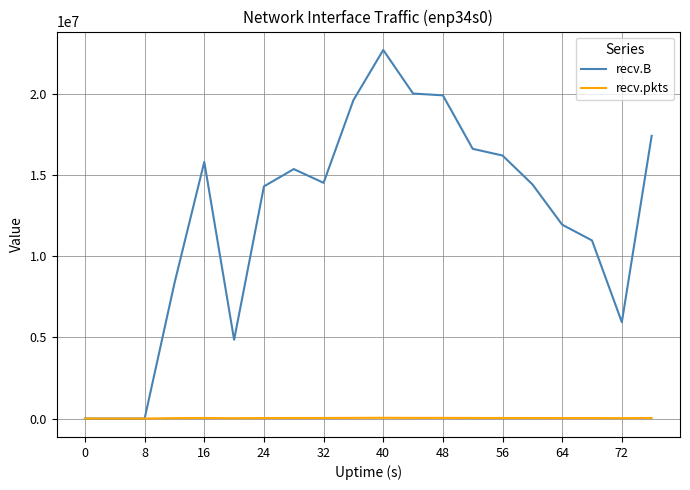

What is the maximum value shown in the chart?

22733220